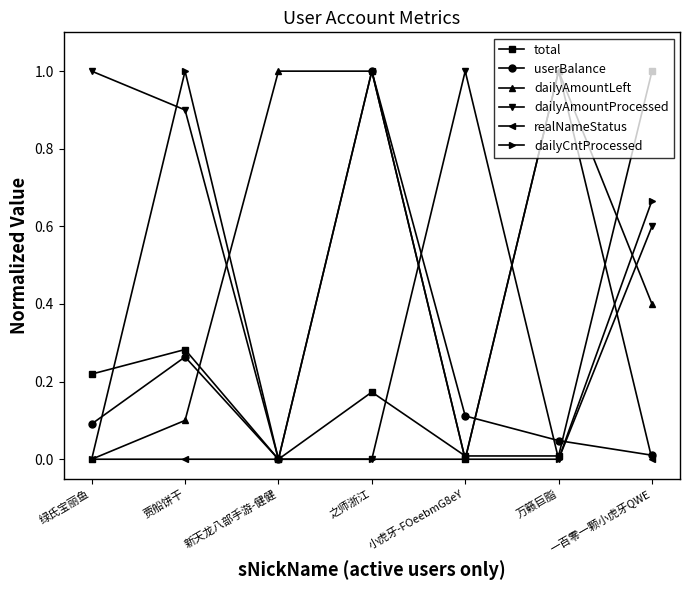

What is the maximum value for dailyAmountProcessed?

1.0